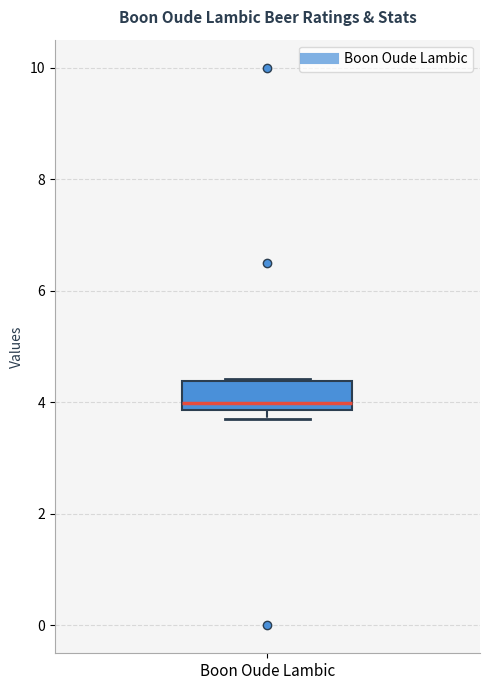

Where is the lower edge of the box for Boon Oude Lambic on the y-axis? The values are not printed on the chart, so give them approximately, as read against the axis.

3.8